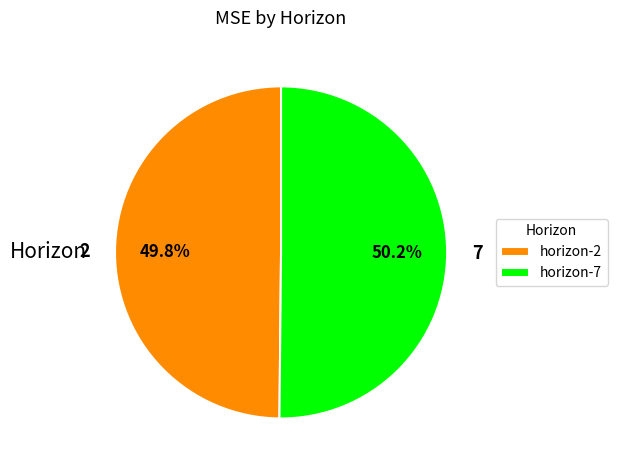

What is the ratio of the value at 2 to the value at 7?

1.0